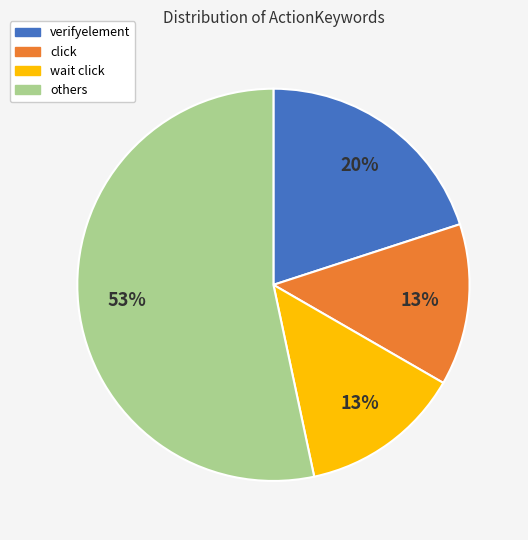

Does any single category account for the majority?

Yes